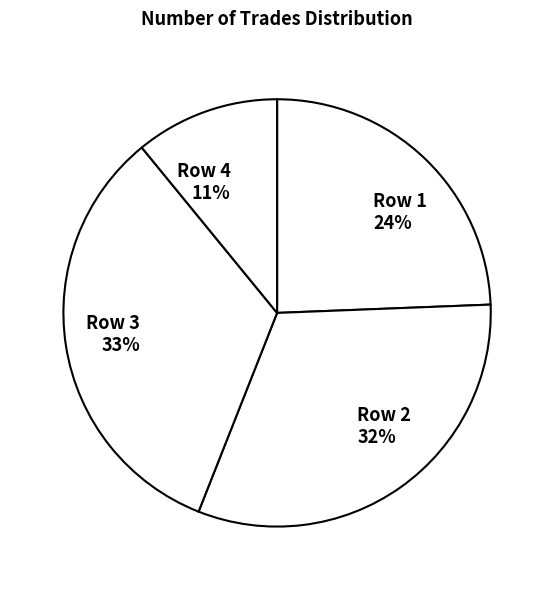

Count the number of slices in the pie.

4